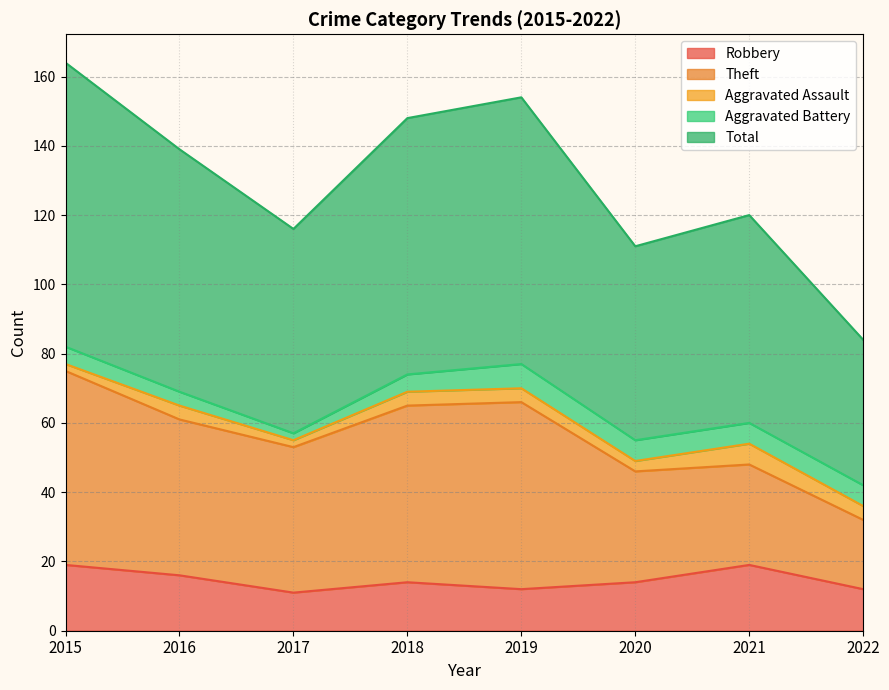

What is the total value across all series at 2022?

84